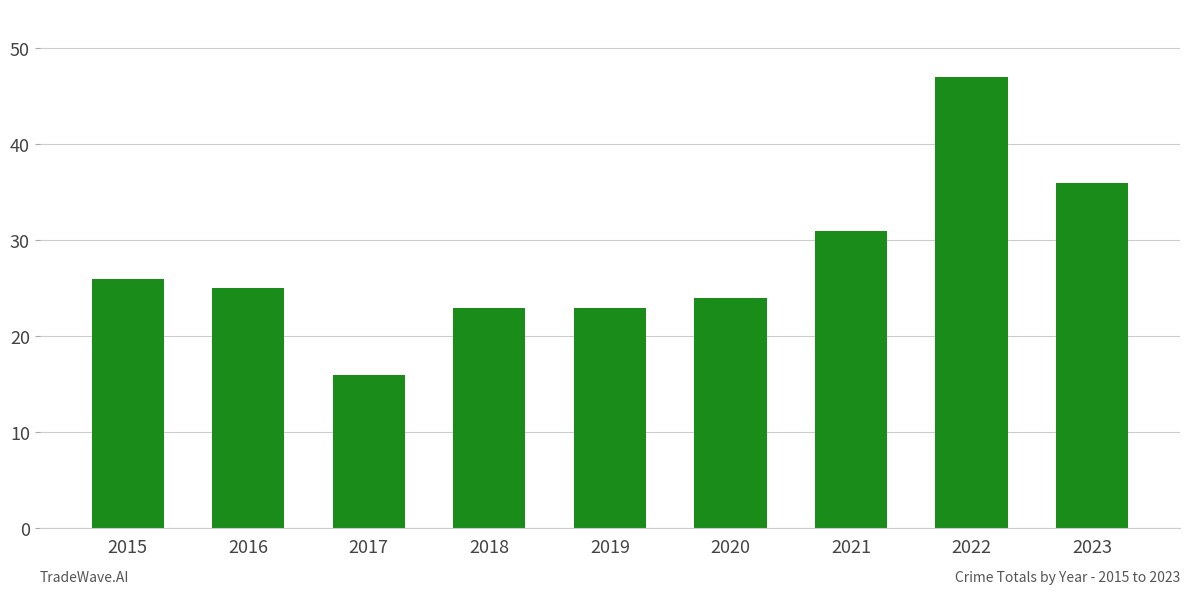

Approximately how many times larger is the value at 2015 compared to 2018?

1.1